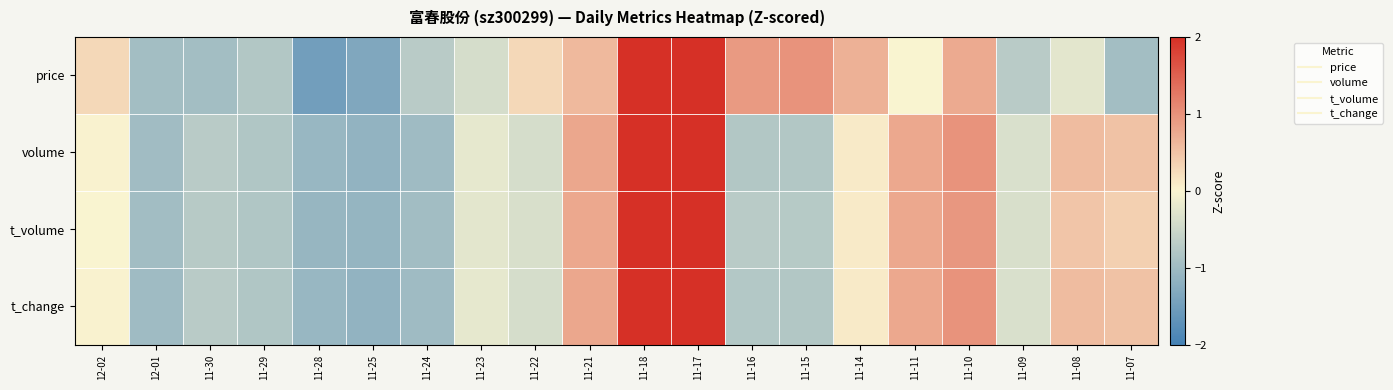

Between 11-25 and 12-01, which is larger?

12-01